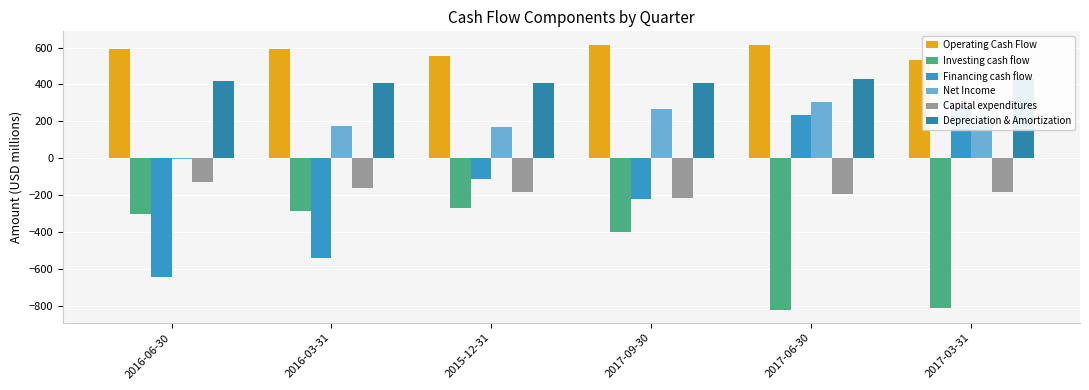

What is the label of the 2nd bar from the left?

2016-03-31